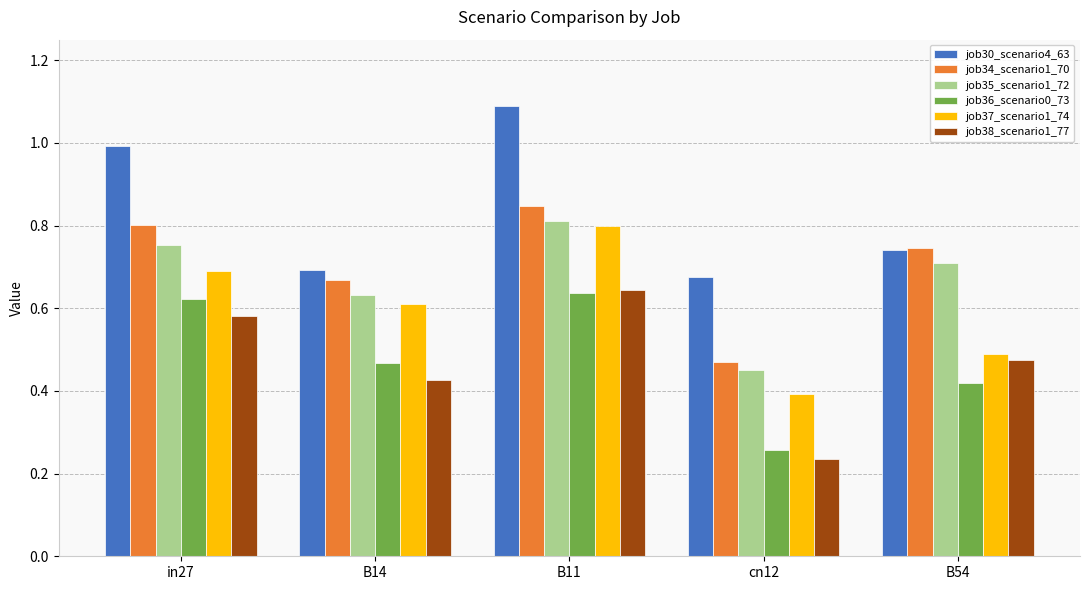

At how many categories does at least one series exceed 0?

5